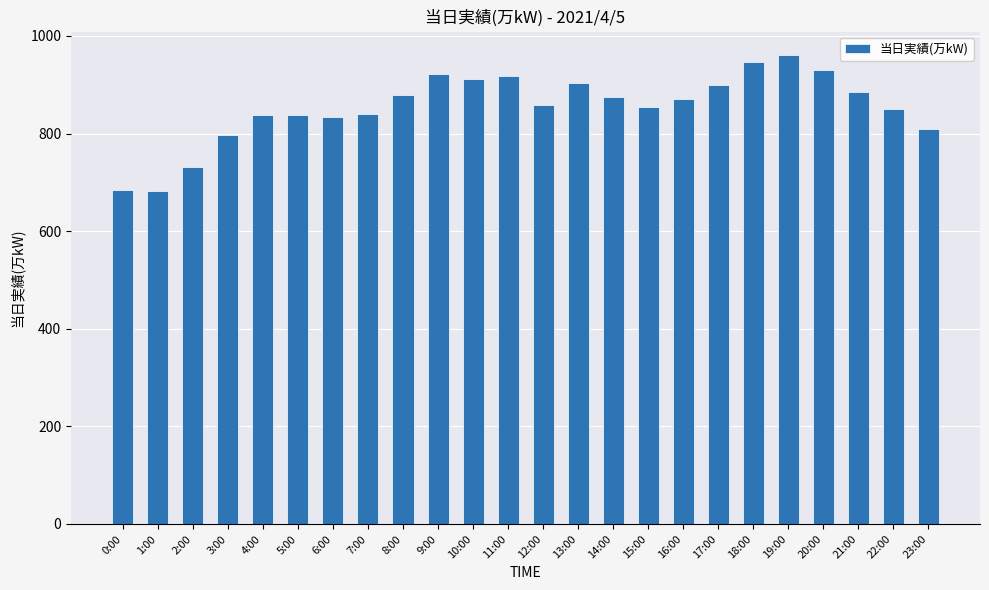

What is the maximum value shown in the chart?

961